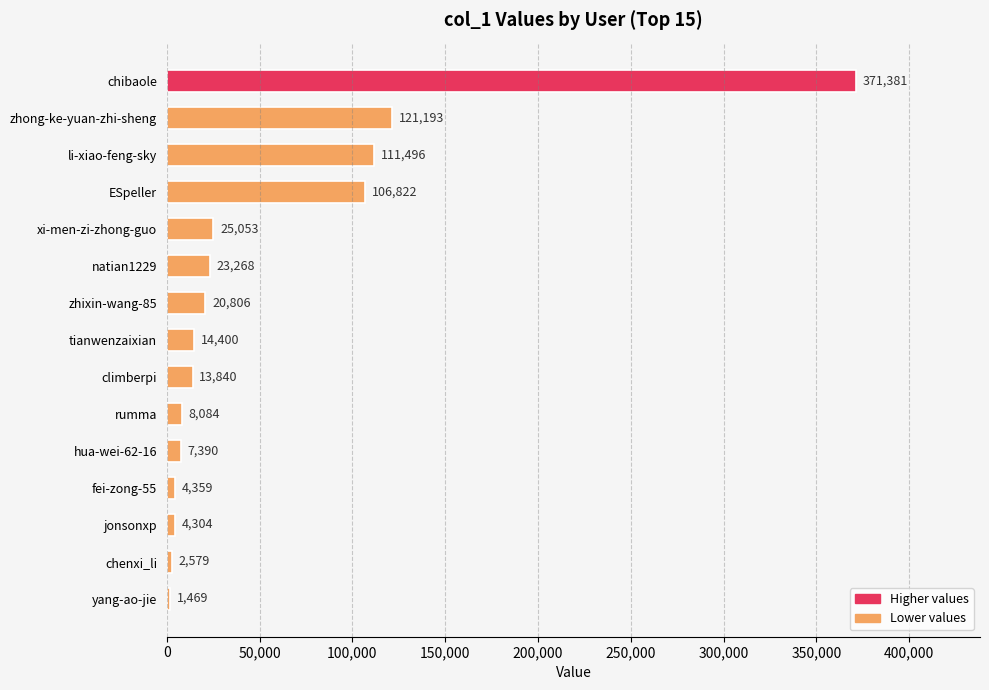

Rank the categories by value from highest to lowest.

chibaole, zhong-ke-yuan-zhi-sheng, li-xiao-feng-sky, ESpeller, xi-men-zi-zhong-guo, natian1229, zhixin-wang-85, tianwenzaixian, climberpi, rumma, hua-wei-62-16, fei-zong-55, jonsonxp, chenxi_li, yang-ao-jie